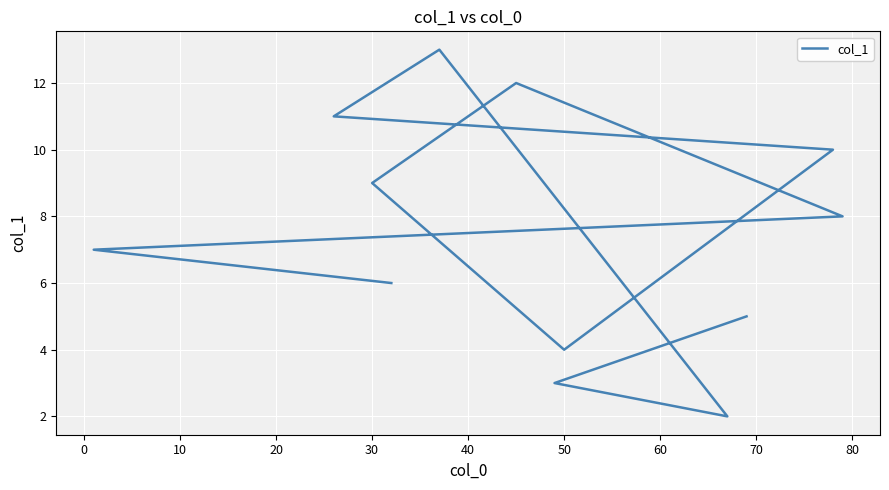

How many categories are shown in the chart?

12